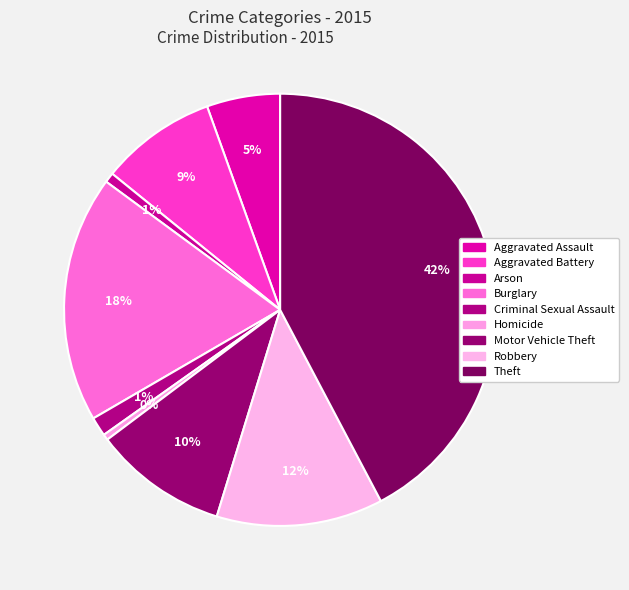

How many segments does this pie chart have?

9